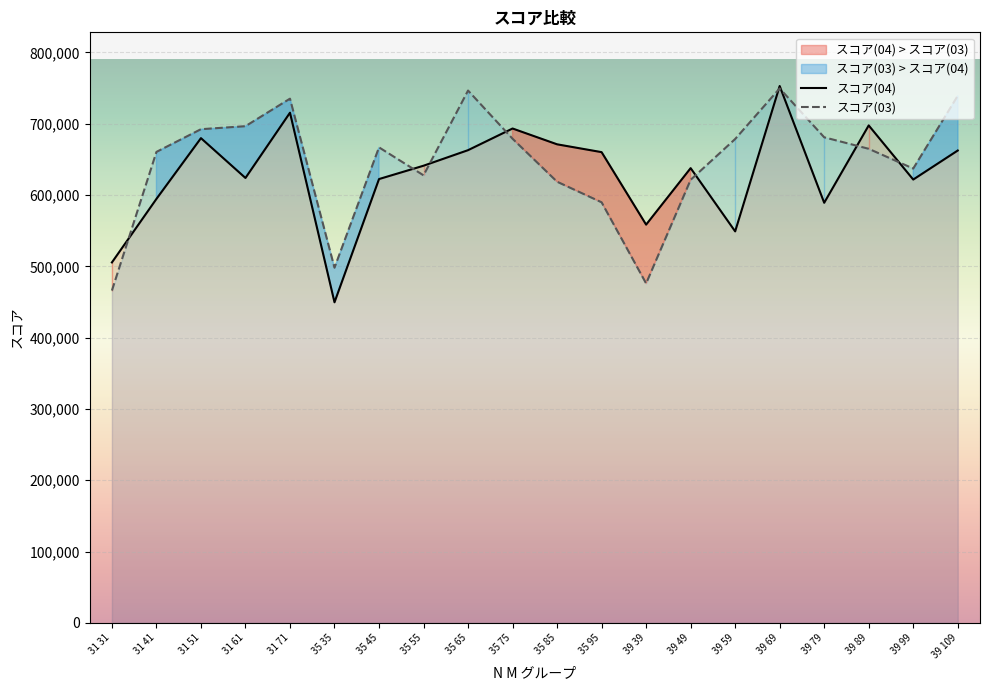

Rank the series by their average value, from lowest to highest.

スコア(04), スコア(03)